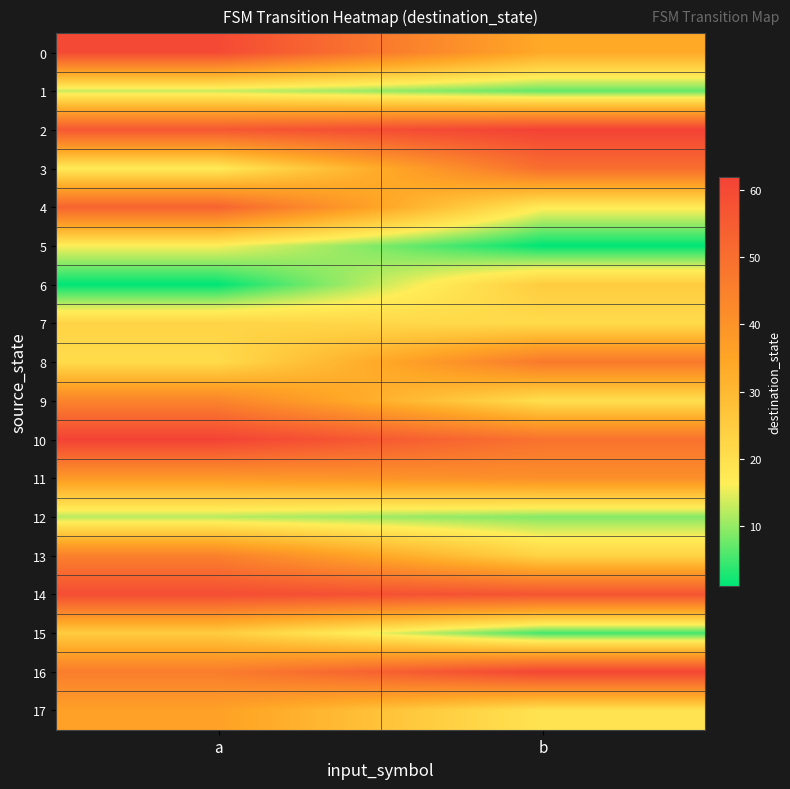

Reading left to right, extract all data points from this chart.

0: a=60	b=34
1: a=13	b=7
2: a=56	b=62
3: a=17	b=50
4: a=53	b=17
5: a=16	b=1
6: a=1	b=25
7: a=23	b=21
8: a=21	b=47
9: a=44	b=20
10: a=62	b=49
11: a=38	b=41
12: a=12	b=9
13: a=45	b=23
14: a=59	b=57
15: a=25	b=5
16: a=46	b=61
17: a=36	b=19